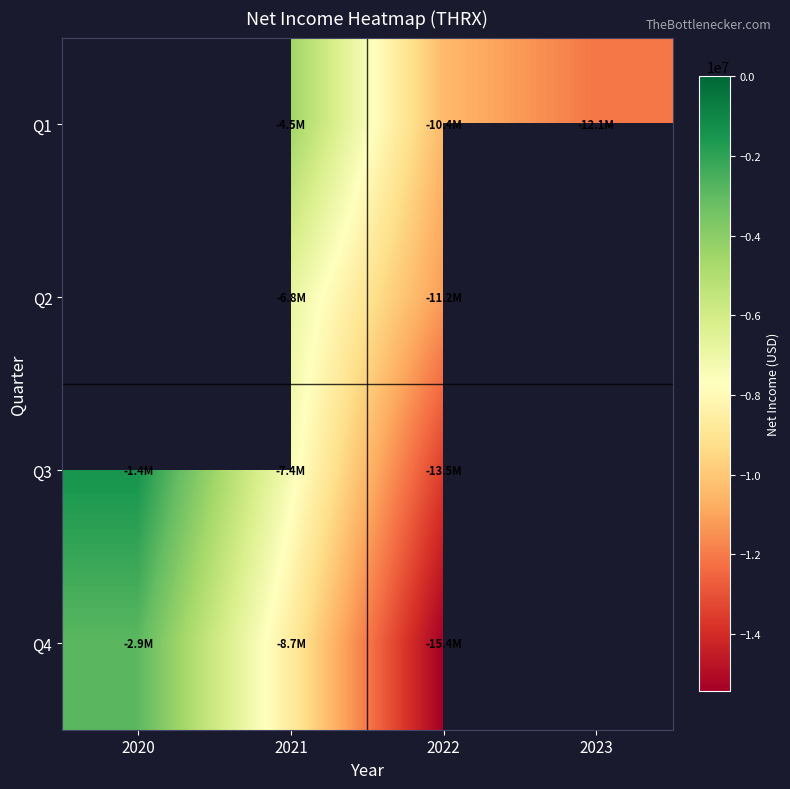

At 2022, list the series in order from smallest to largest.

Q4, Q3, Q2, Q1